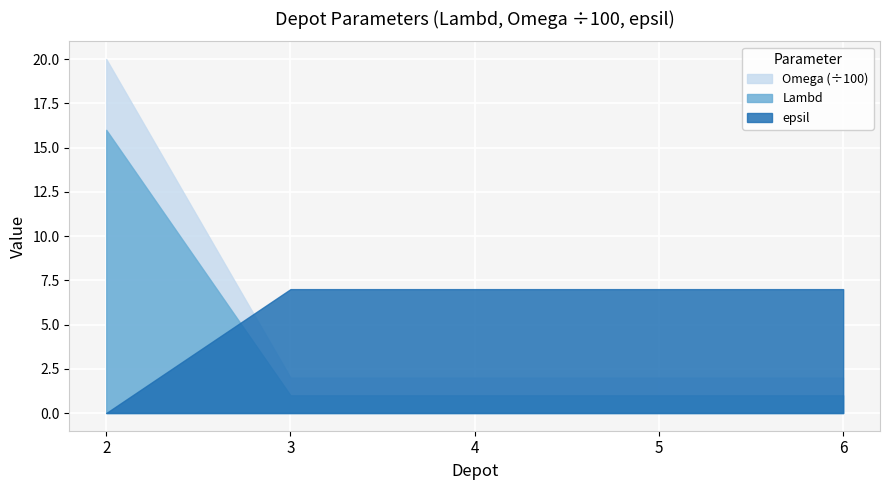

What is the difference between the highest and lowest values at 6?

6